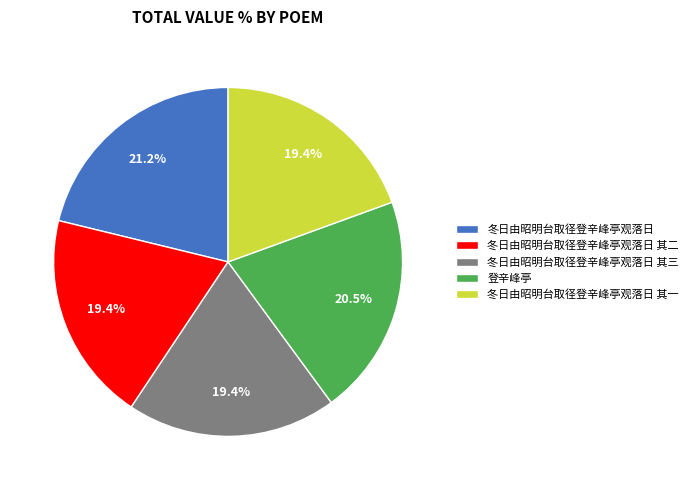

How many segments does this pie chart have?

5